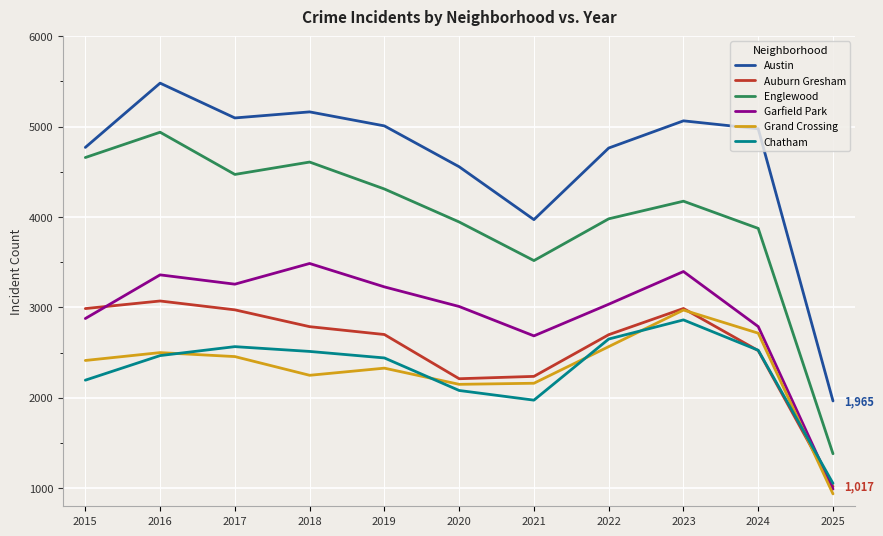

True or false: Englewood and Chatham cross at least once.

False